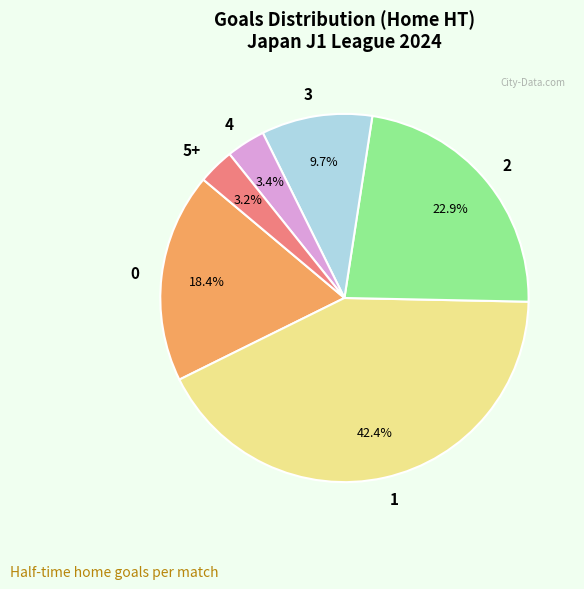

Does 3 represent more than half of the total?

No